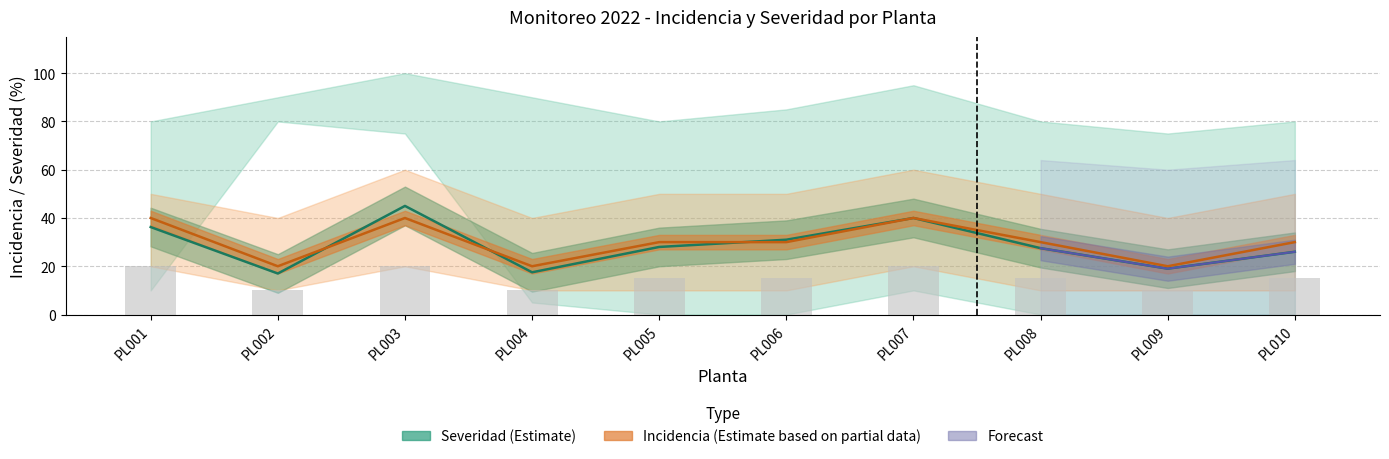

How many data points in Severidad_mean are above 28?

4